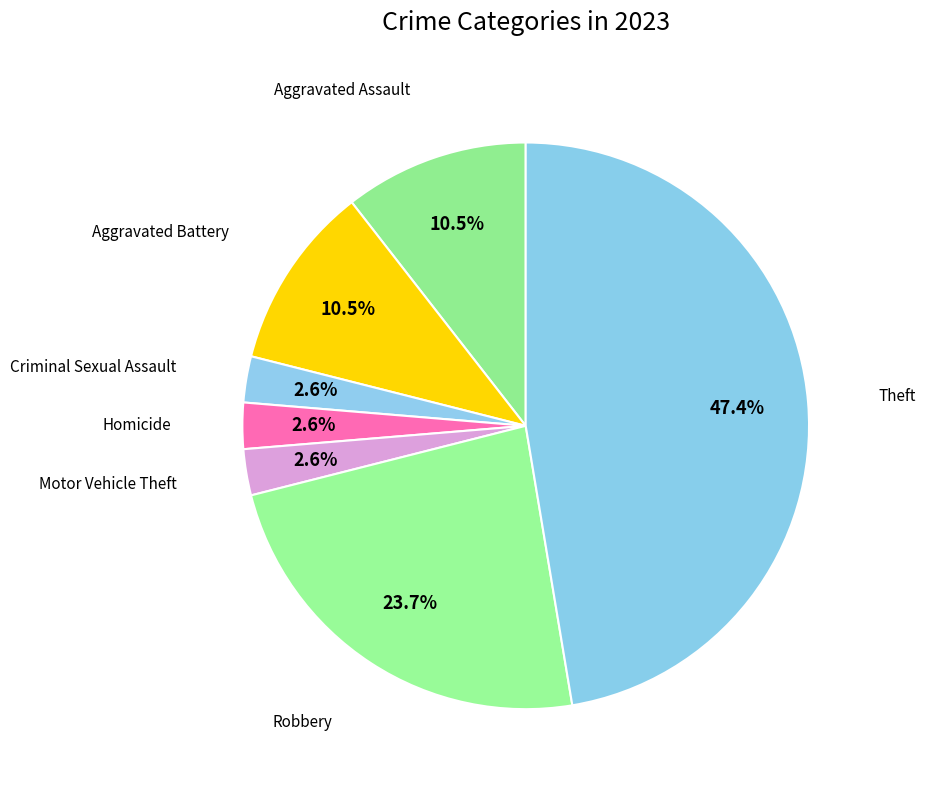

Which slice is the largest?

Theft